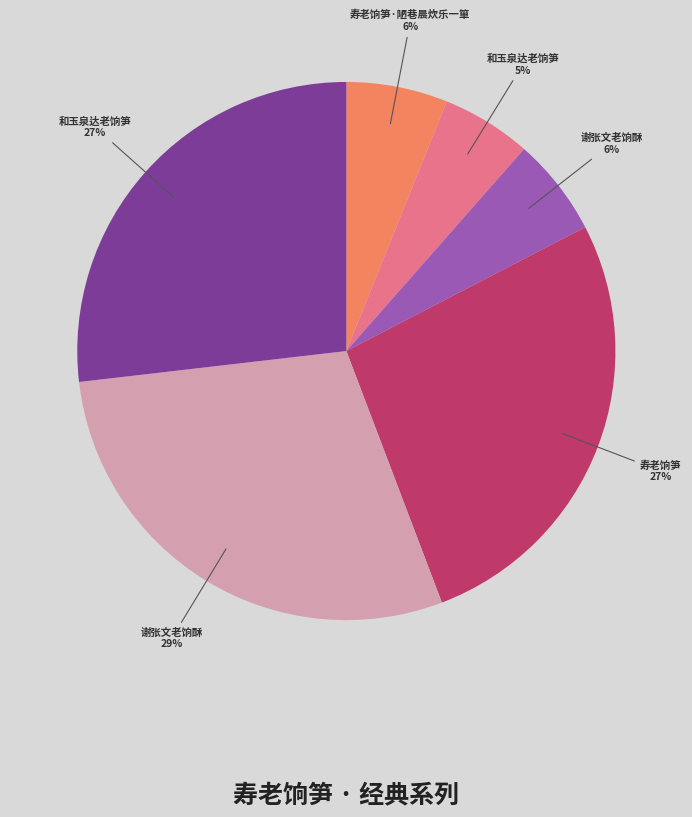

How many segments does this pie chart have?

6